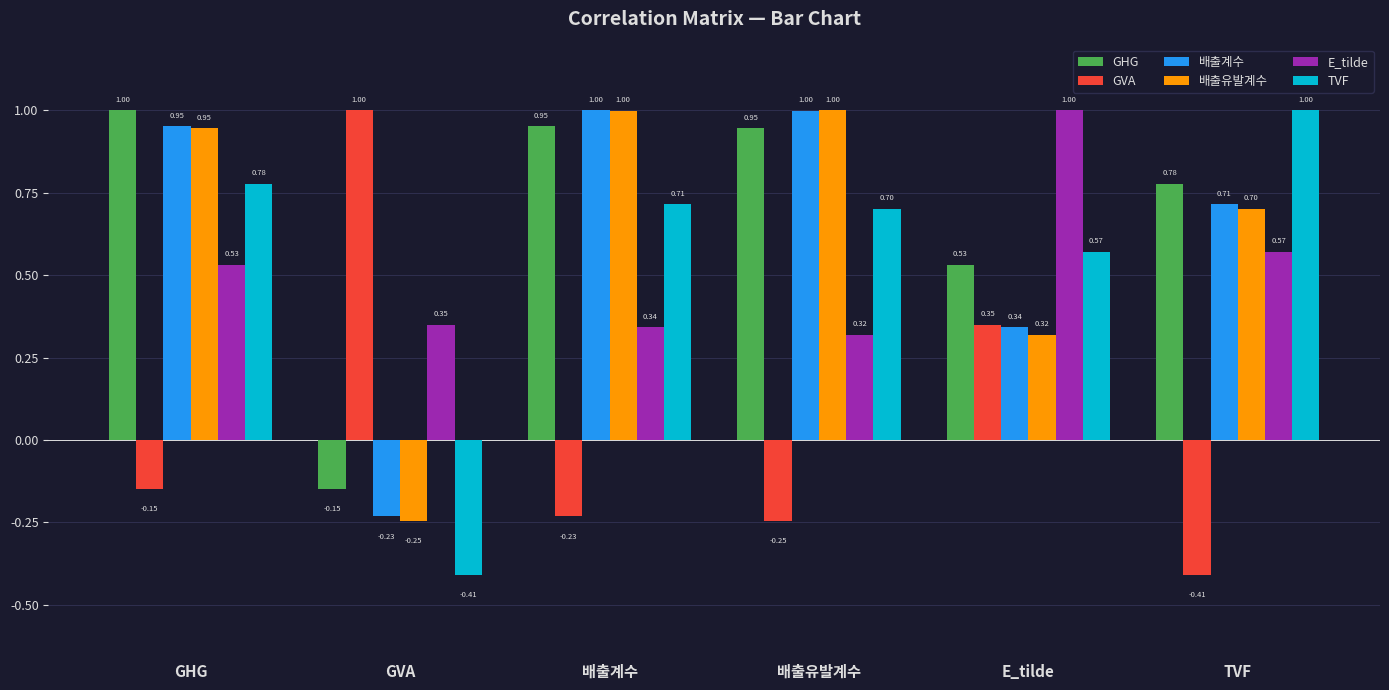

At how many categories does at least one series exceed 0?

6